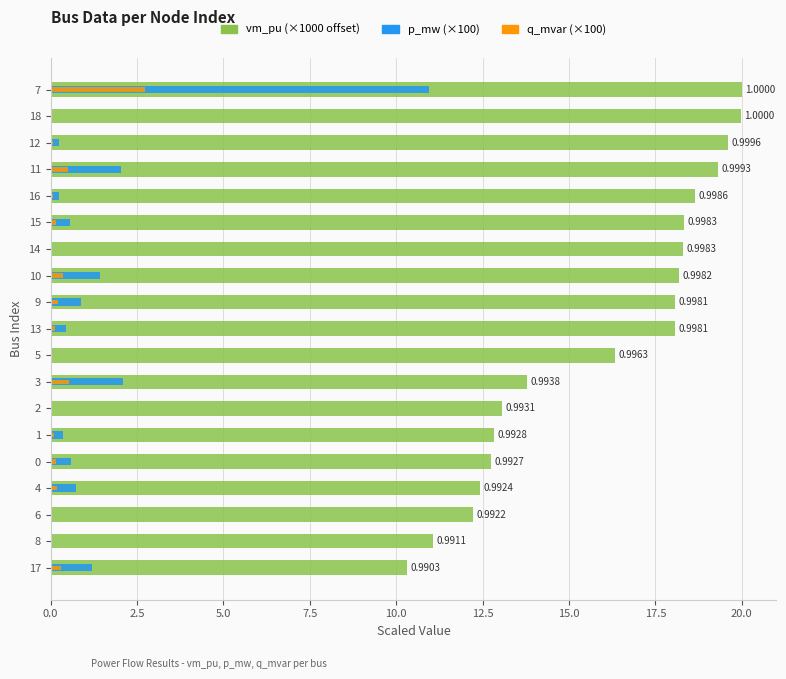

List the series in order of their peak value, highest first.

vm_pu, p_mw (×100), q_mvar (×100)